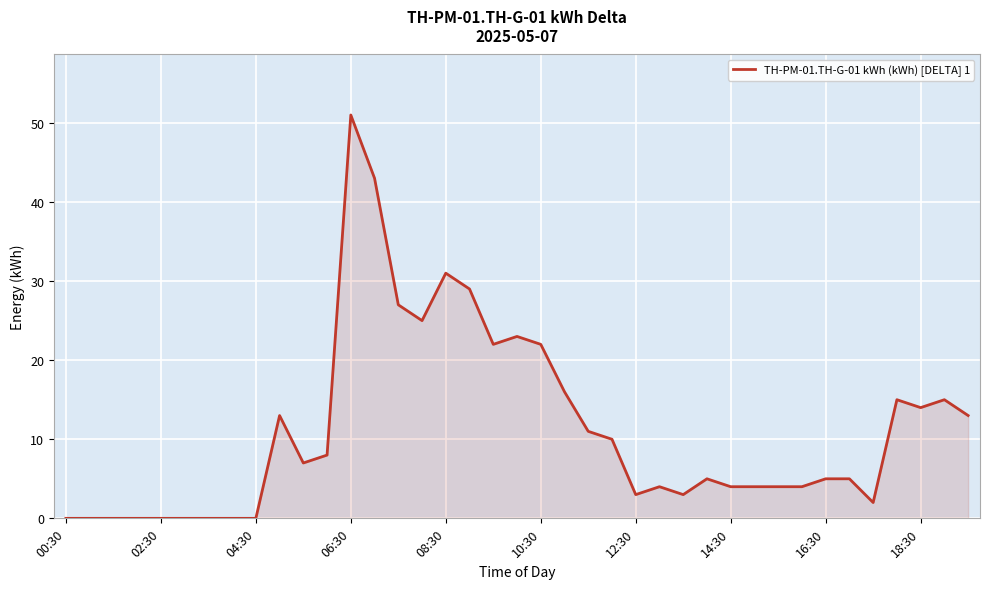

Reading left to right, extract all data points from this chart.

0	0	0	0	0	0	0	0	0	13	7	8	51	43	27	25	31	29	22	23	22	16	11	10	3	4	3	5	4	4	4	4	5	5	2	15	14	15	13